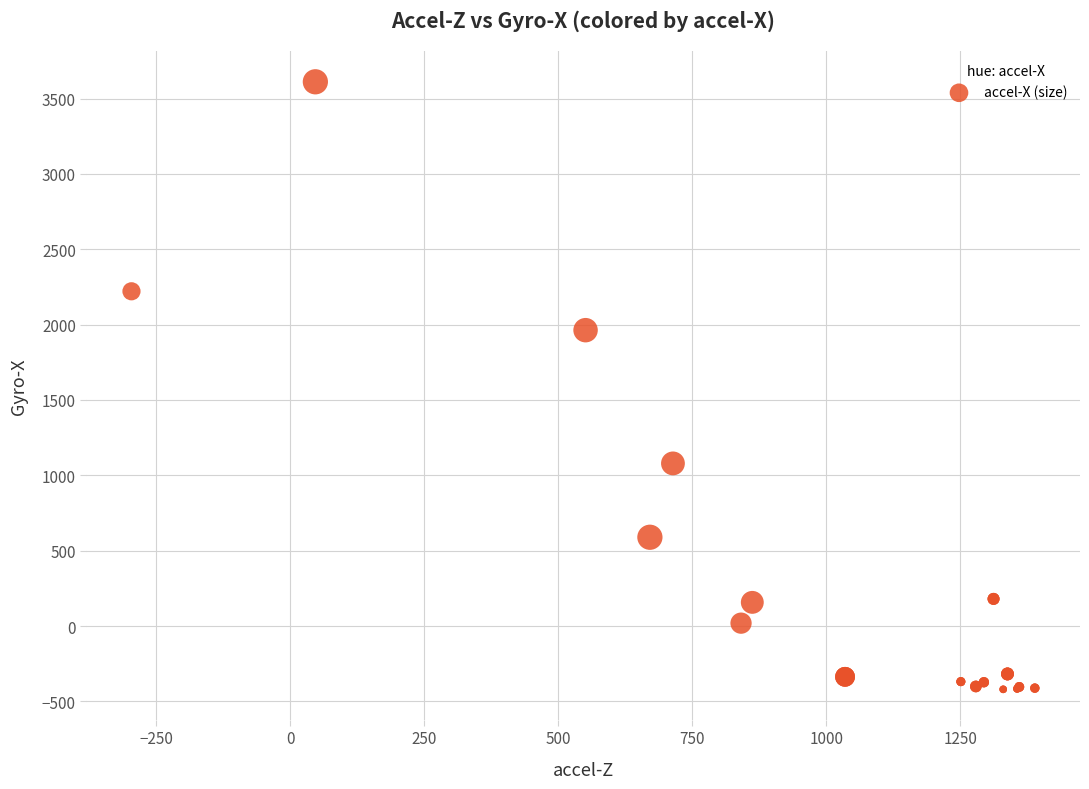

What Y value in the scatter plot is closest to 1595?

1963